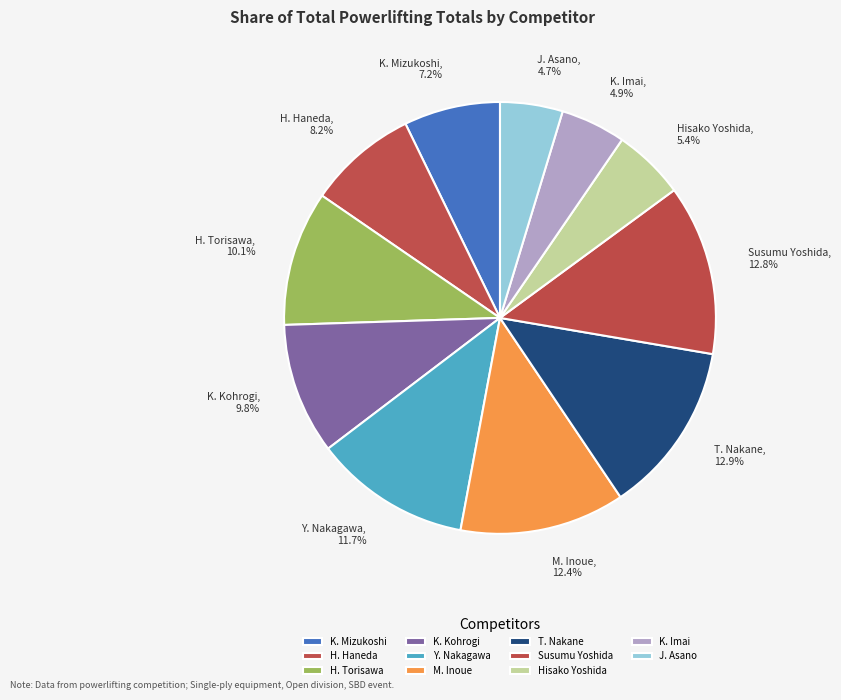

True or false: Hisako Yoshida accounts for 5% of the total.

True